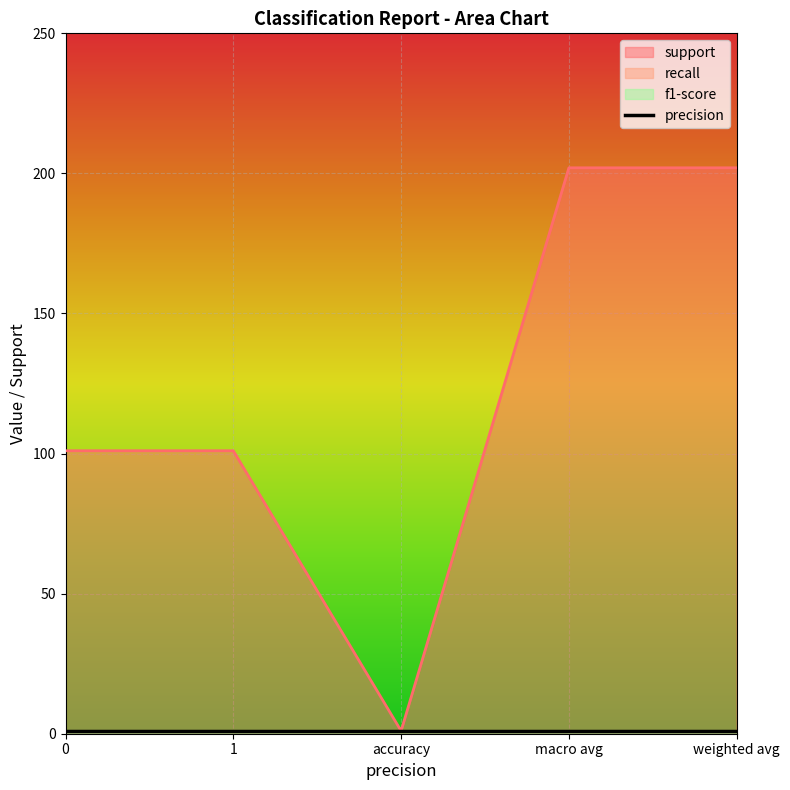

What position from the right is macro avg?

2